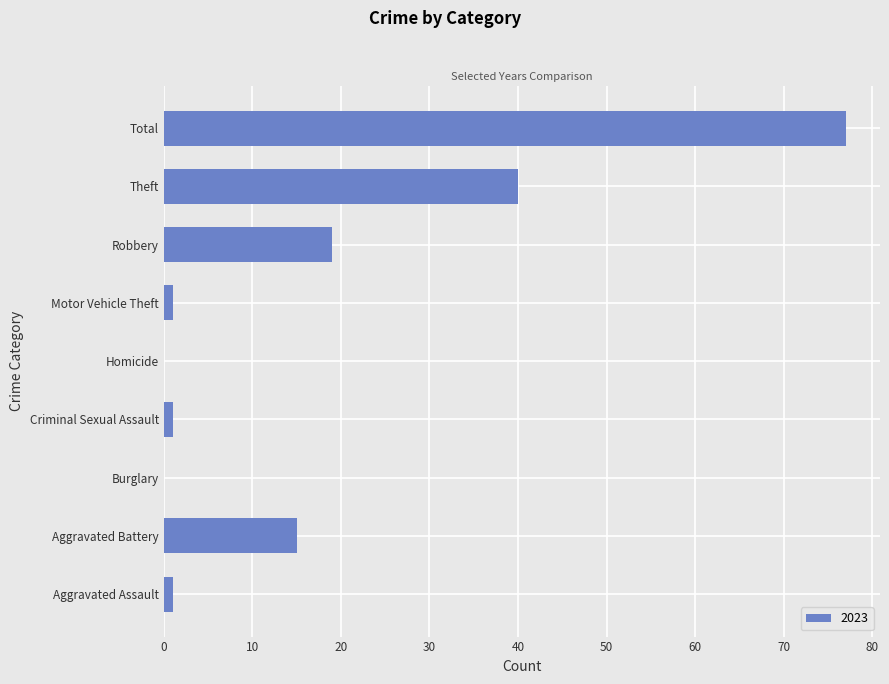

True or false: the data shows 0 at Burglary.

True